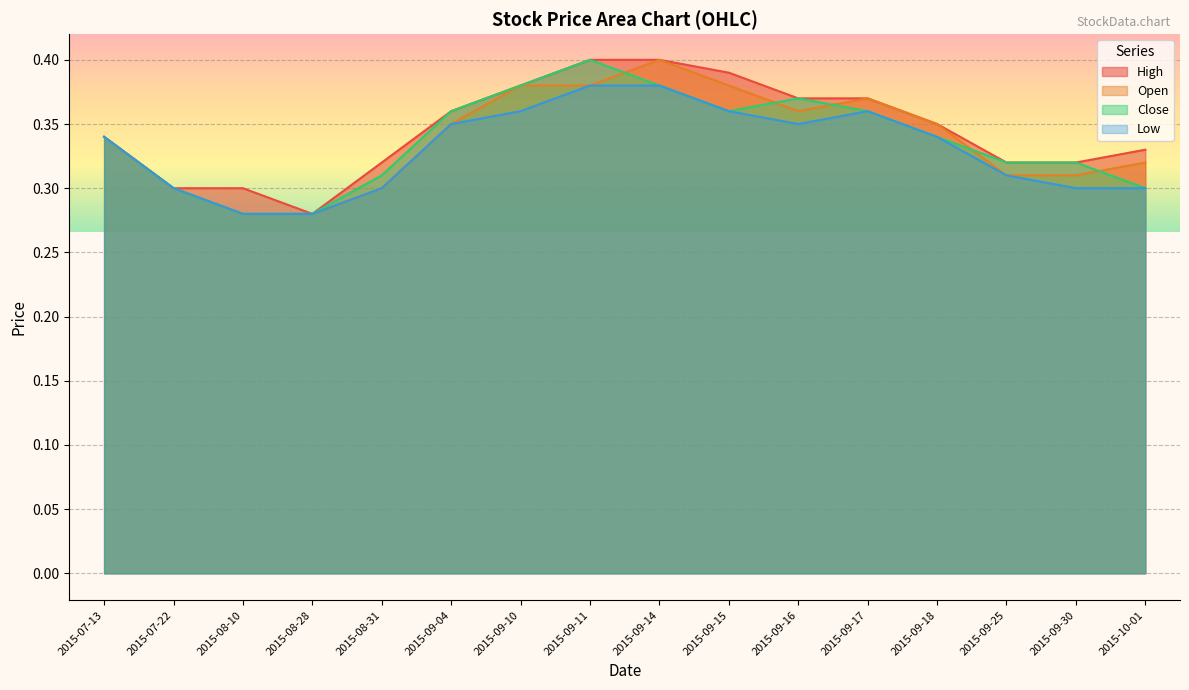

Which has a higher value, 2015-09-15 or 2015-08-10?

2015-09-15